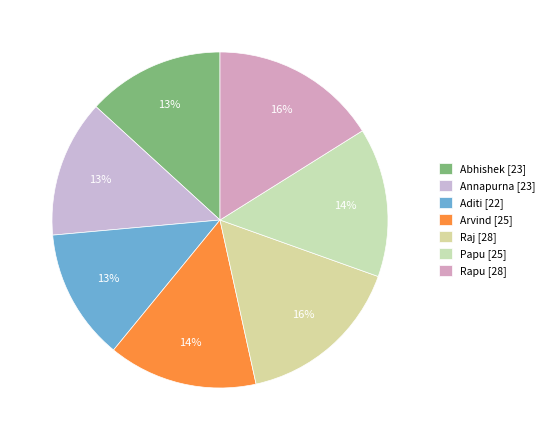

Does Raj represent more than half of the total?

No